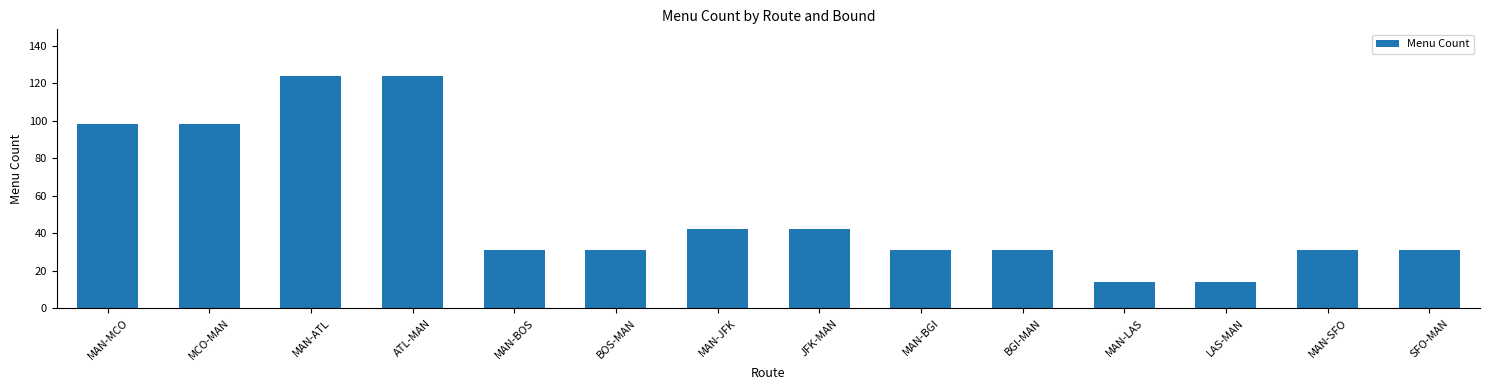

What is the average value?

53